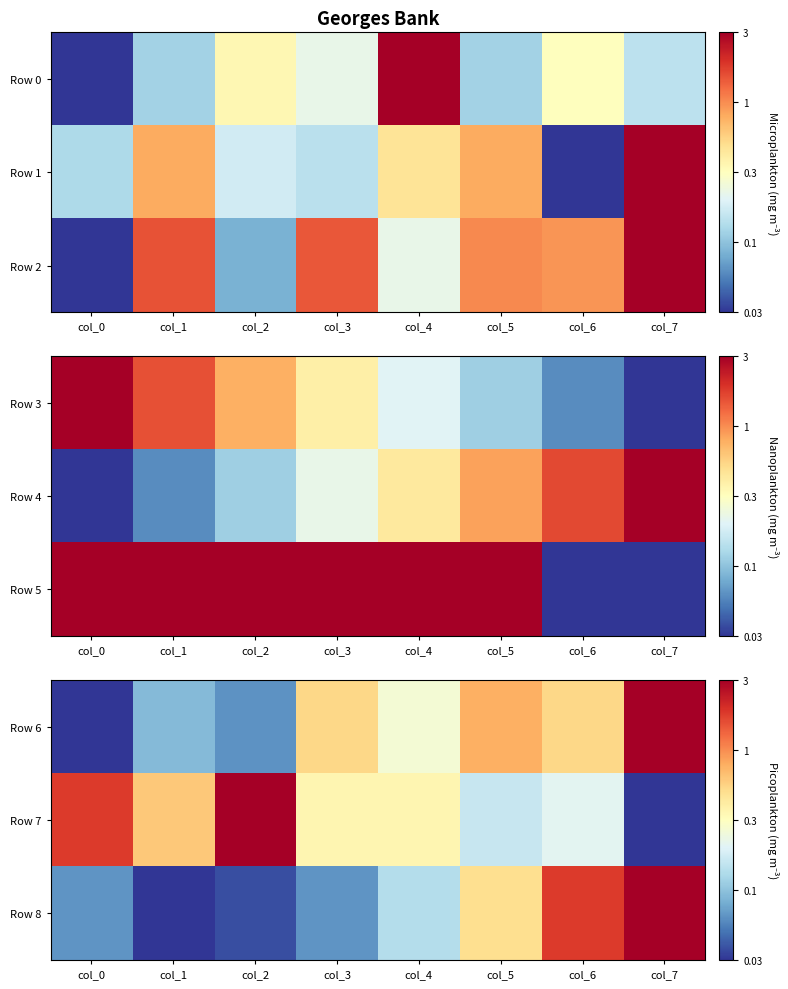

Which series changed the most between col_4 and col_7?

Row 8